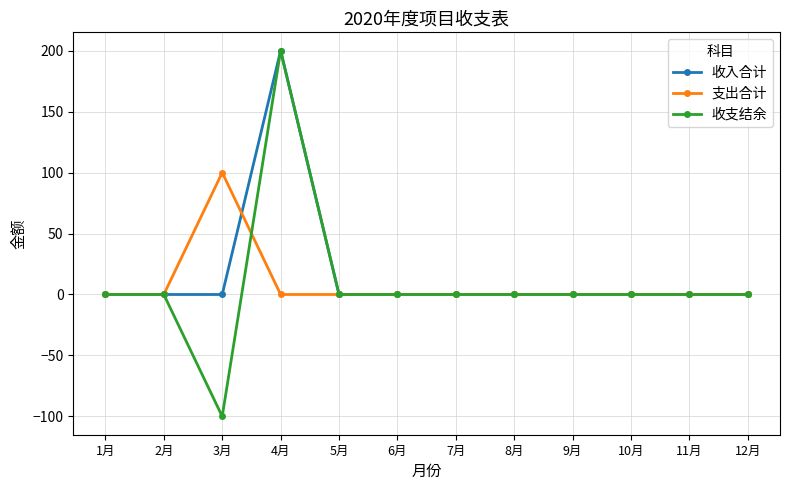

How many values in the 支出合计 series exceed 0?

1